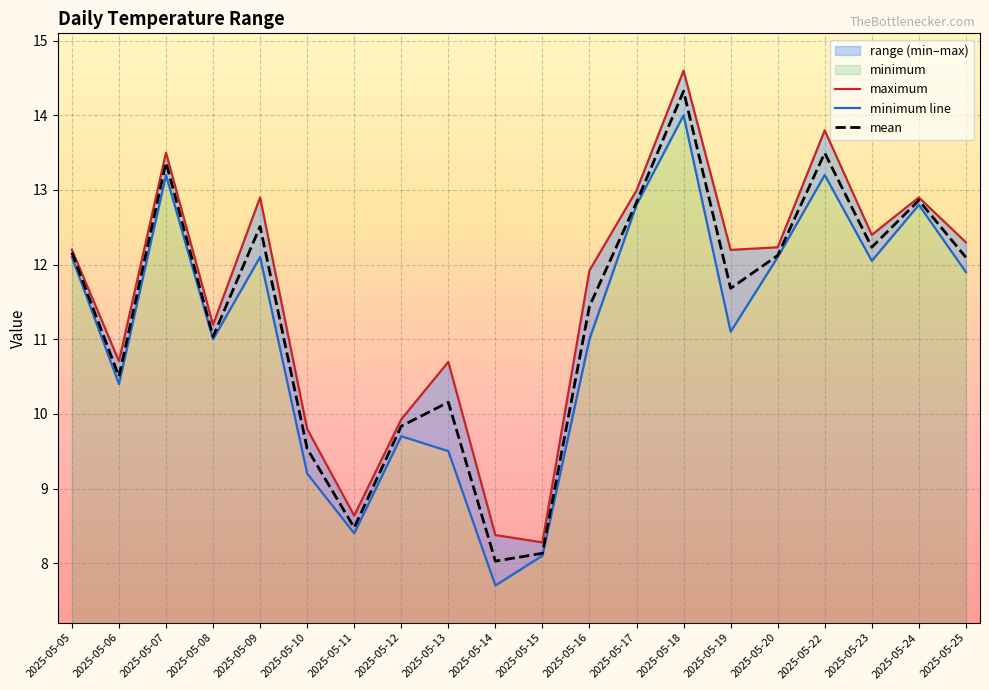

In maximum, how many points are lower than both neighbors (excluding endpoints)?

6